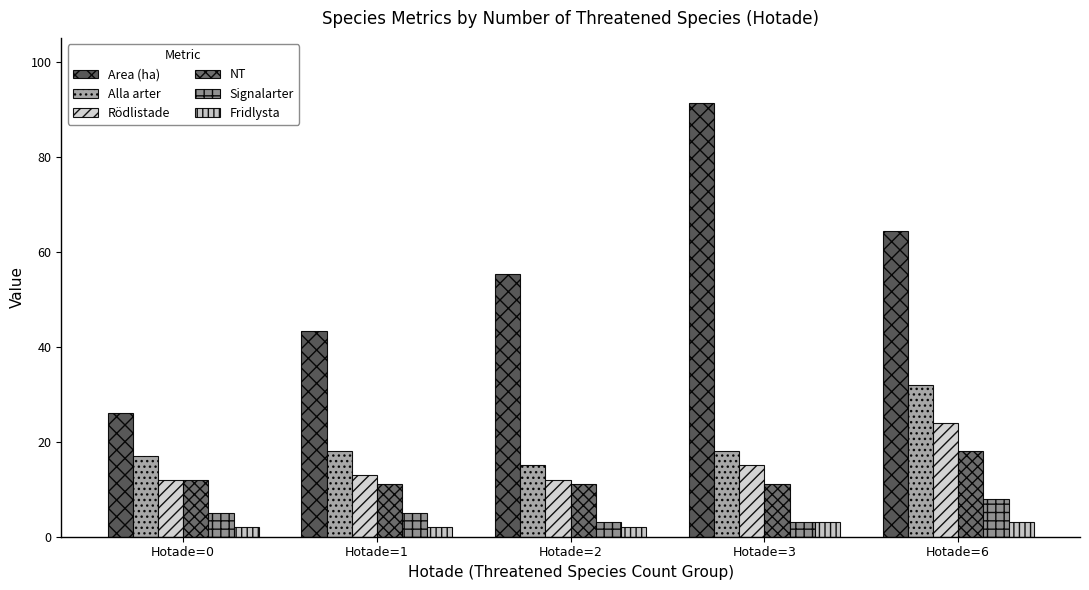

What is the difference between the maximum and minimum values in the Alla arter series?

17.0